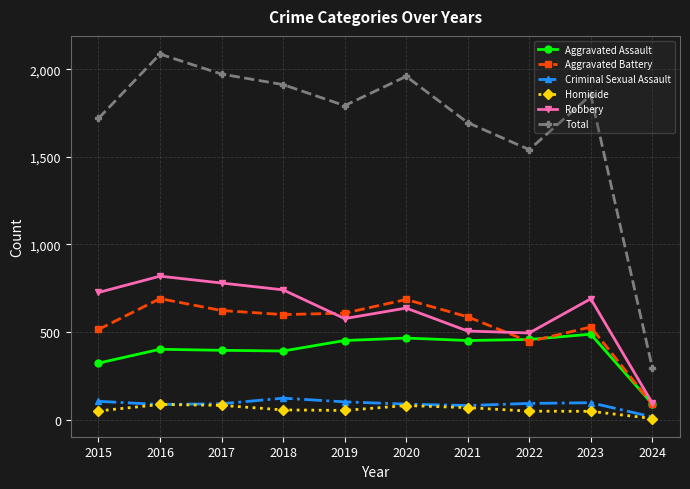

Which series has the largest range (max minus min)?

Total